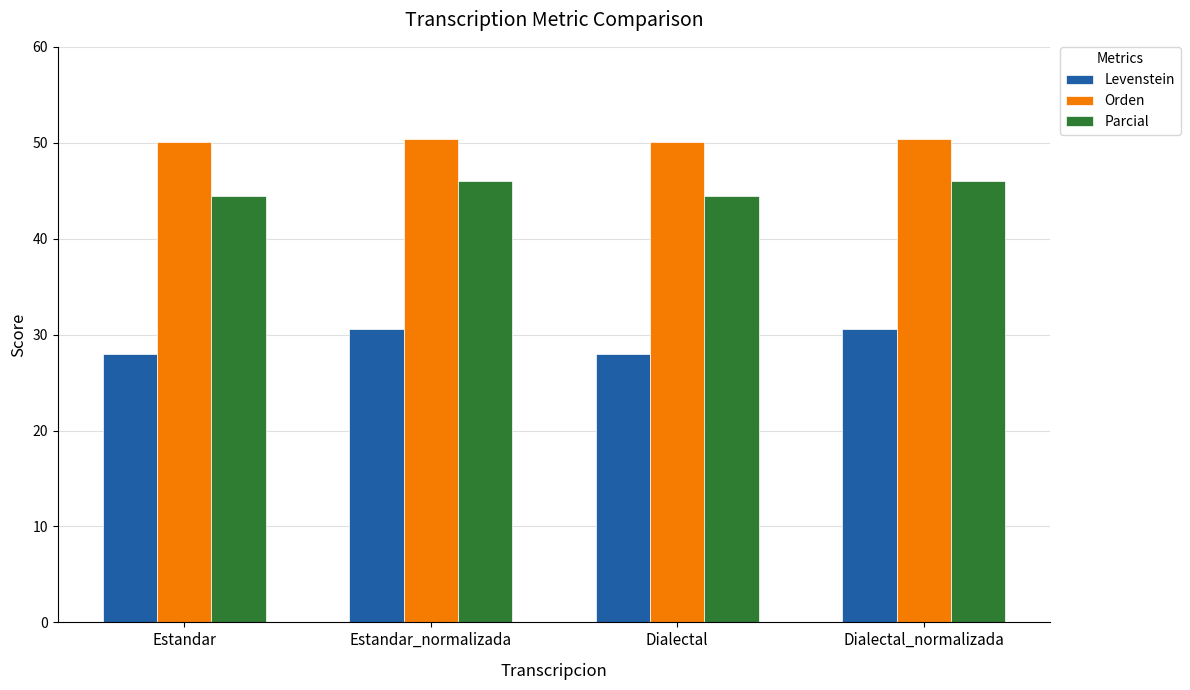

What position from the right is Estandar_normalizada?

3